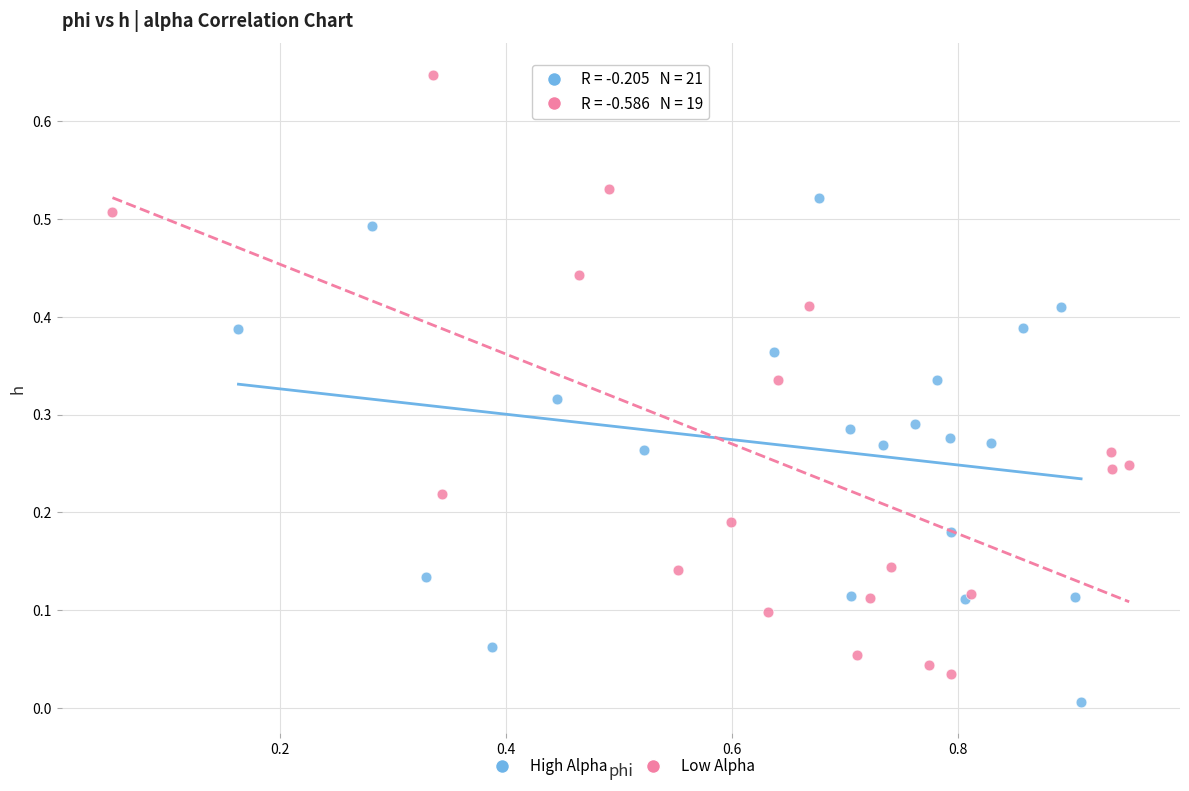

Which series has the widest spread of Y values?

Low Alpha